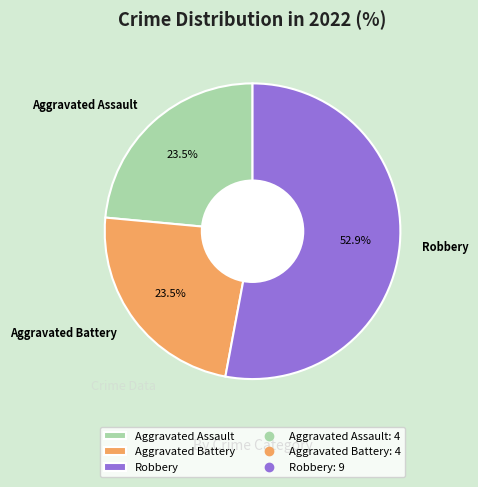

What is the ratio of the value at Aggravated Battery to the value at Robbery?

0.4